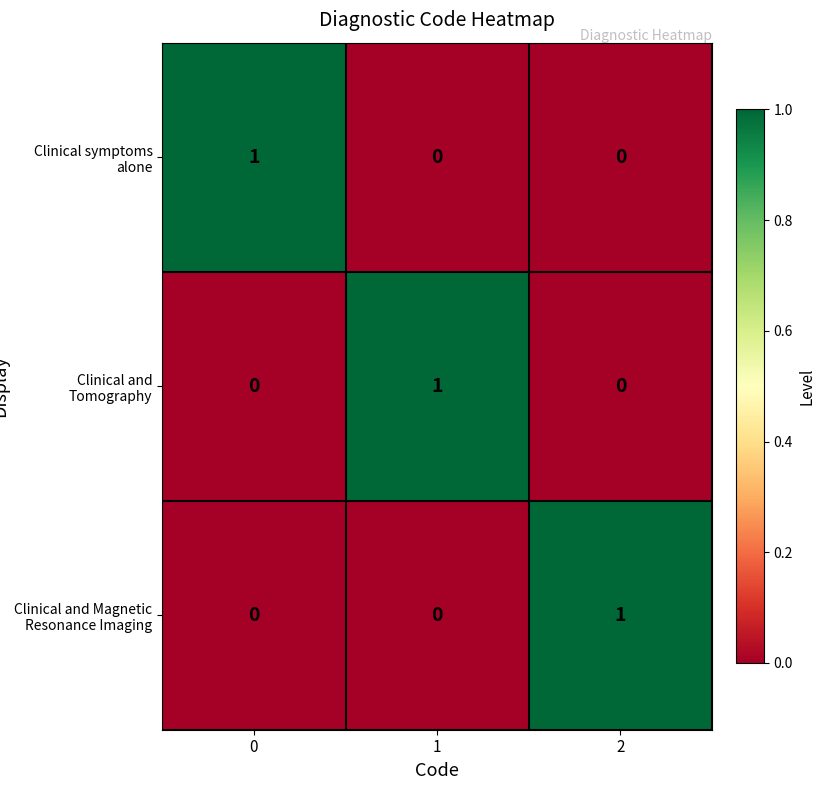

Reading left to right, list all the values displayed in this chart.

Clinical symptoms alone: 0=1	1=0	2=0
Clinical and Tomography: 0=0	1=1	2=0
Clinical and Magnetic Resonance Imaging: 0=0	1=0	2=1